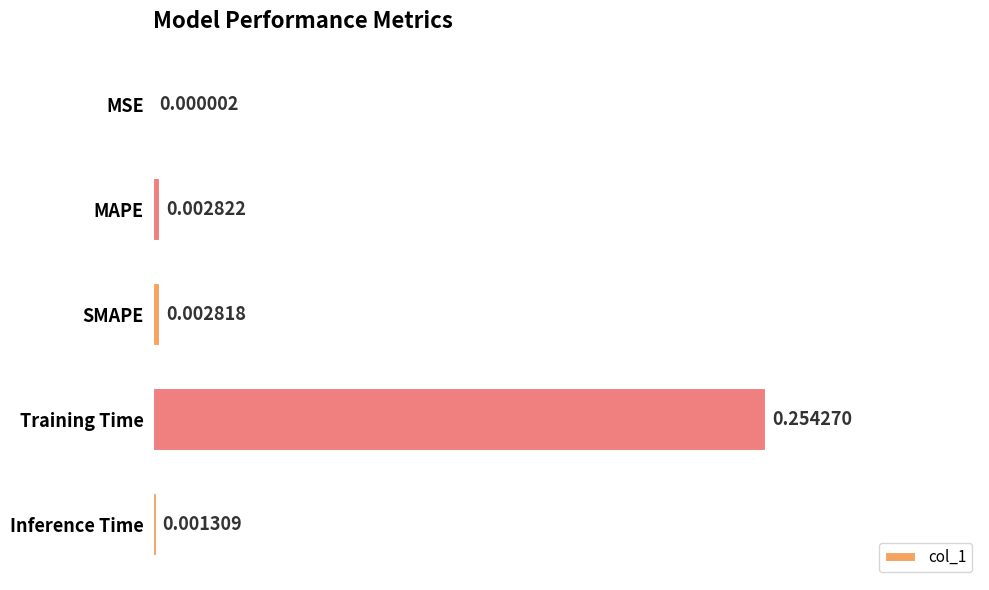

Between MAPE and MSE, which is larger?

MAPE